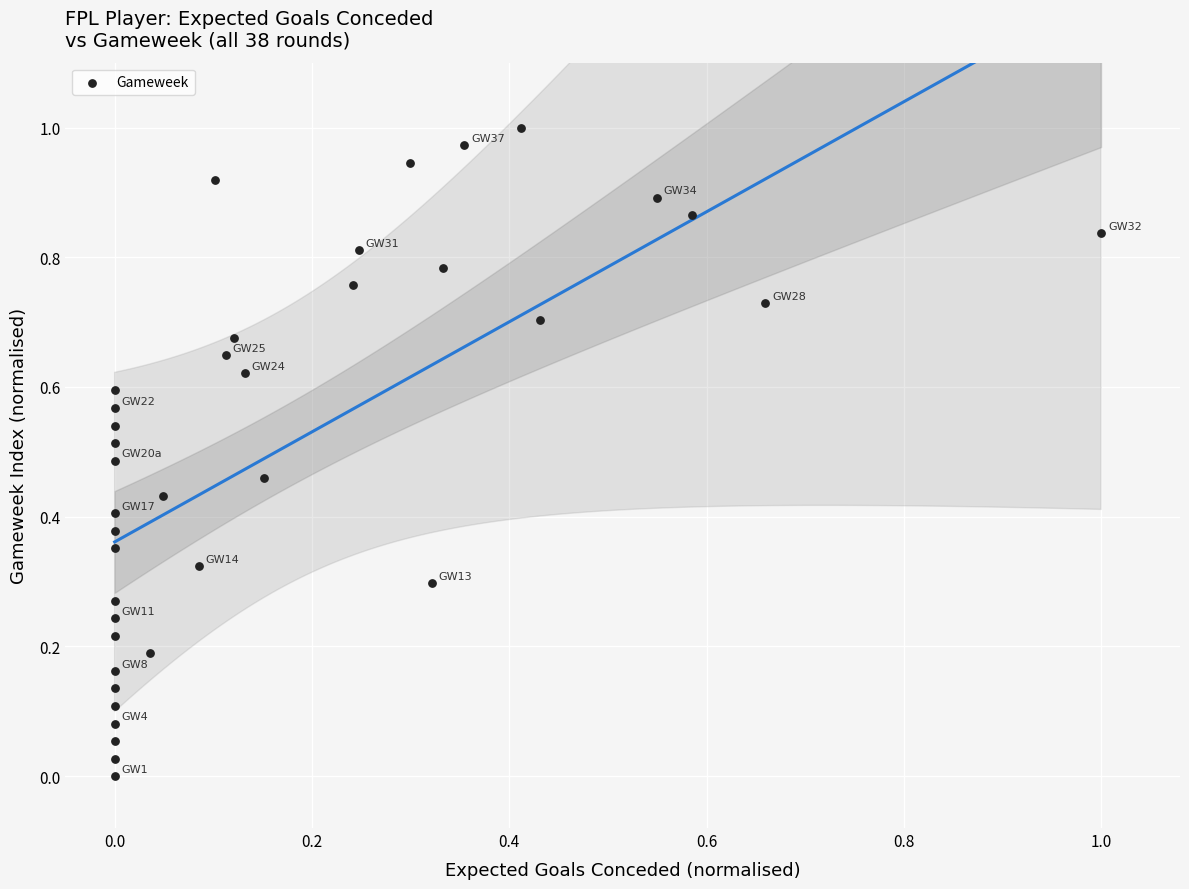

Count the number of points in this scatter plot.

38